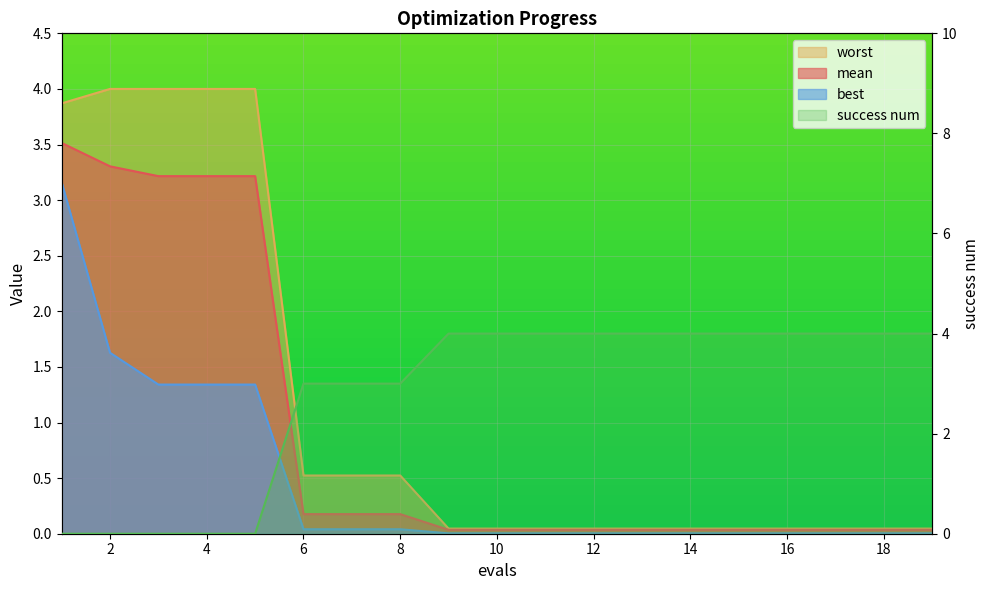

Which series has the largest total across all categories?

success num